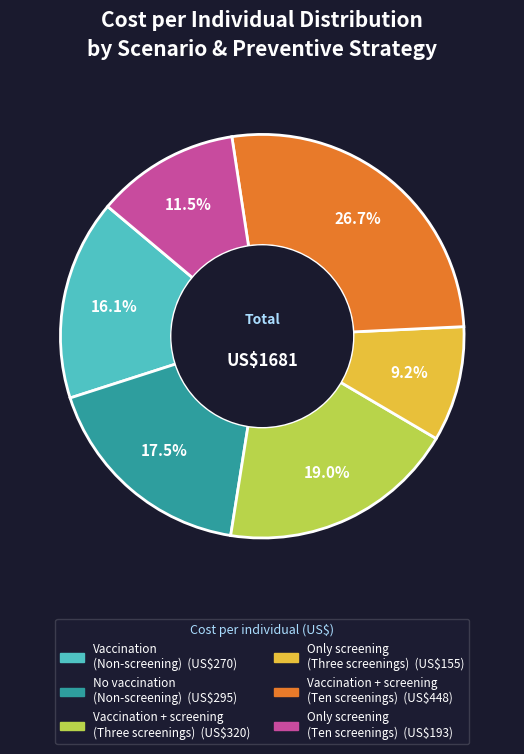

Rank the categories by value from highest to lowest.

Vaccination + screening (Ten screenings), Vaccination + screening (Three screenings), No vaccination (Non-screening), Vaccination (Non-screening), Only screening (Ten screenings), Only screening (Three screenings)